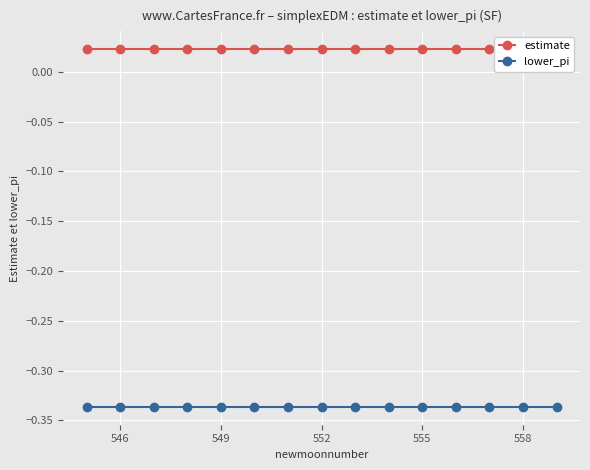

True or false: estimate has more than 1 interior local peaks.

False